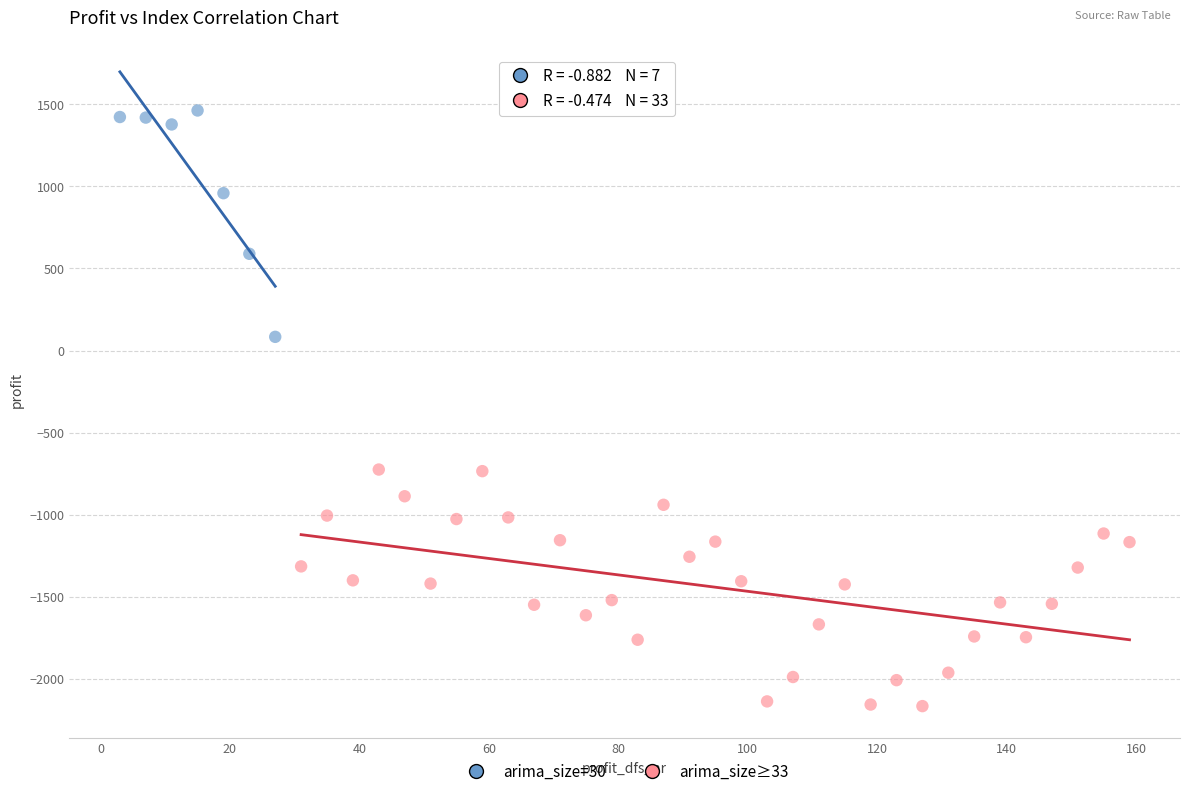

Which series contains the highest Y value?

arima_size=30